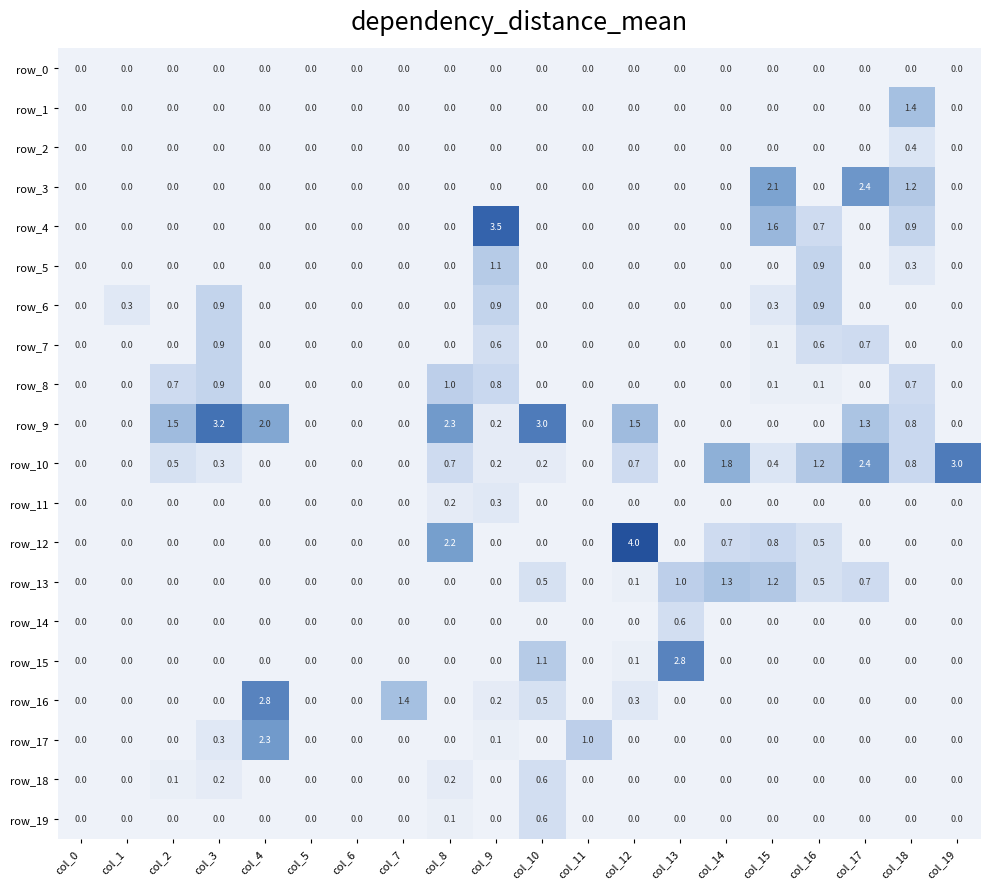

Where is row_16 nearest to the value 1?

col_7